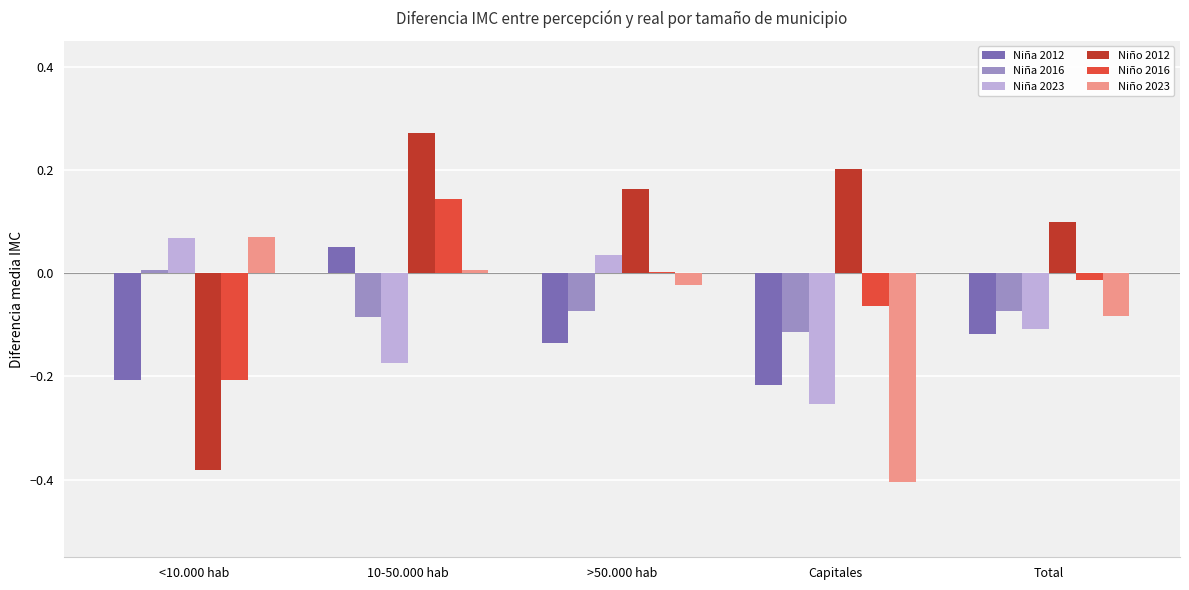

How many series are shown in this chart?

6